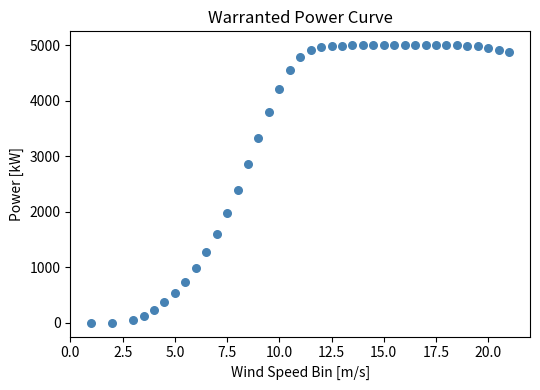

What is the range of Y values (max minus min)?

5000